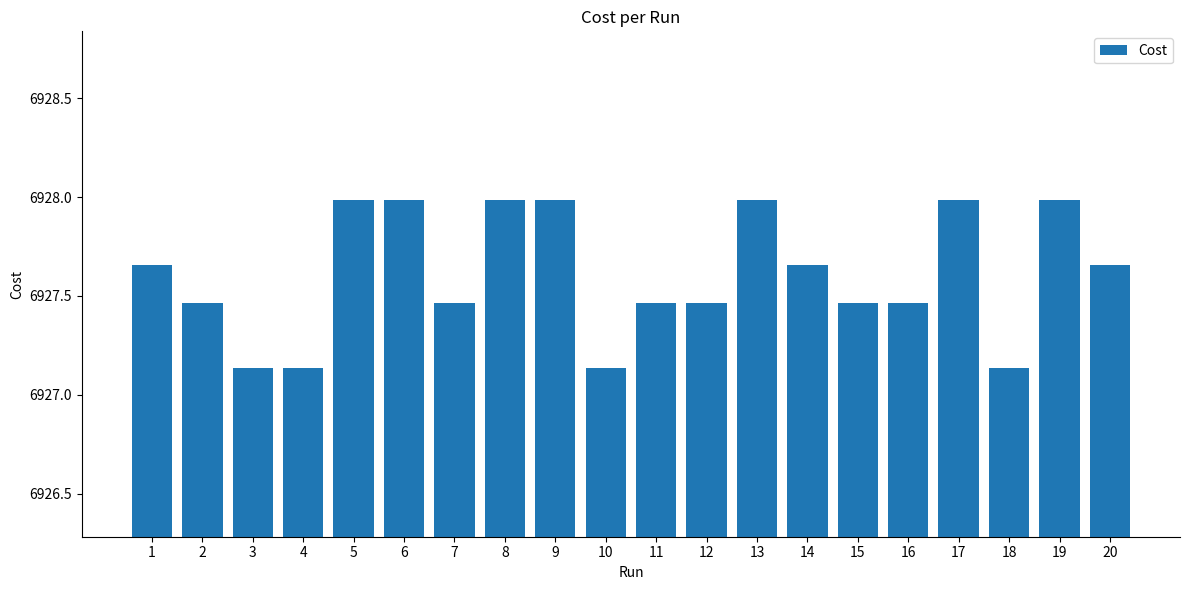

What is the difference between the maximum and minimum values?

0.9